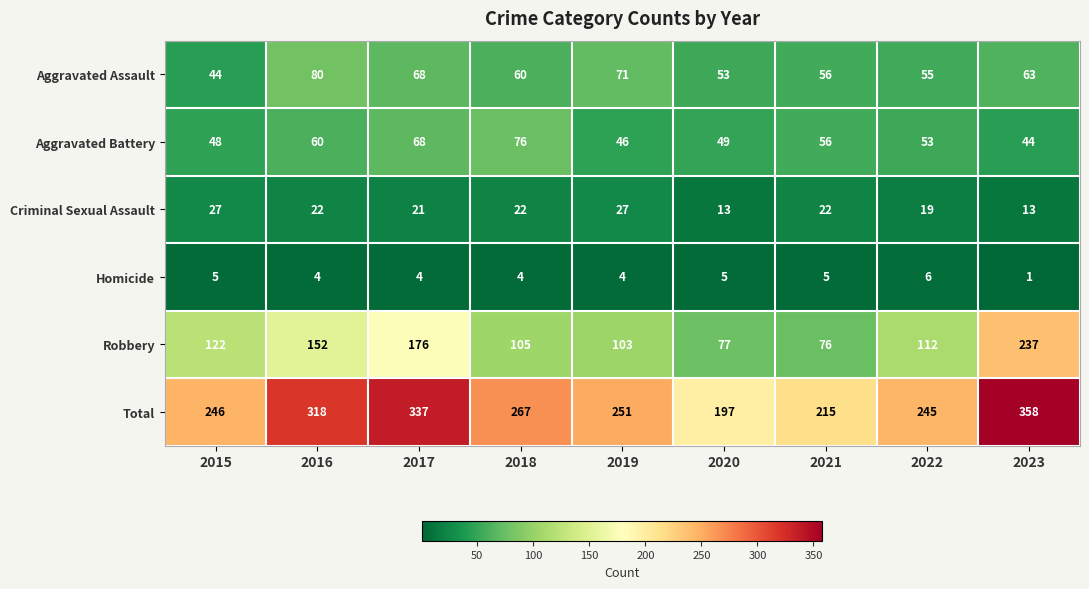

At how many categories does at least one series exceed 69?

9